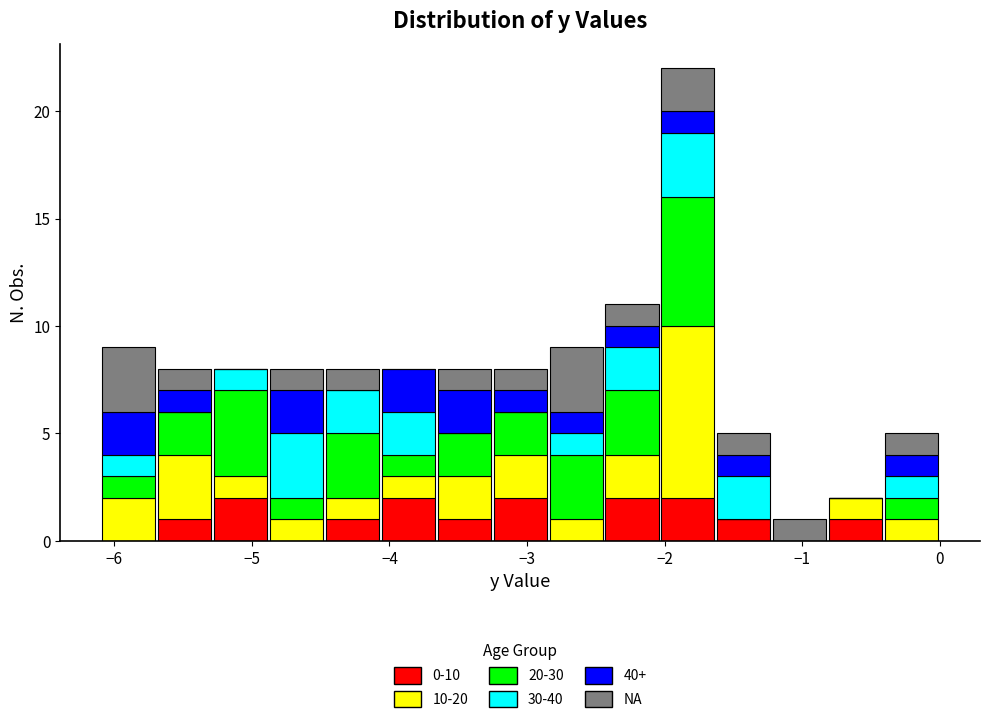

What is the total height of the stacked bar covering -6.1 to -5.7 on the x-axis? Neither the bar edges nor the heights are printed on the chart, so give them approximately, as read against the axes.

9